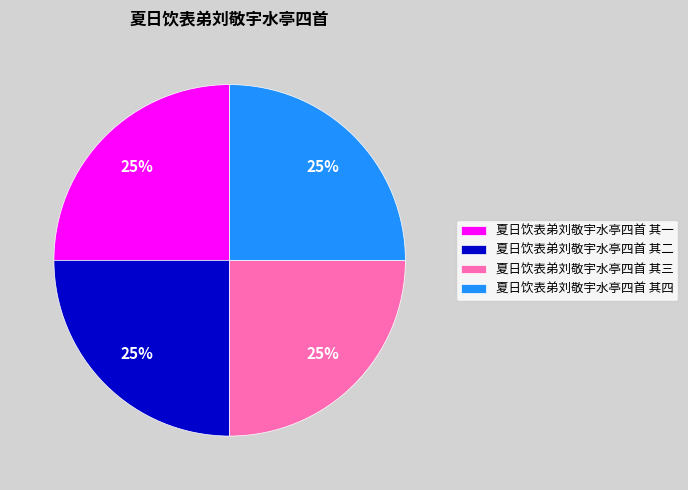

How many segments does this pie chart have?

4